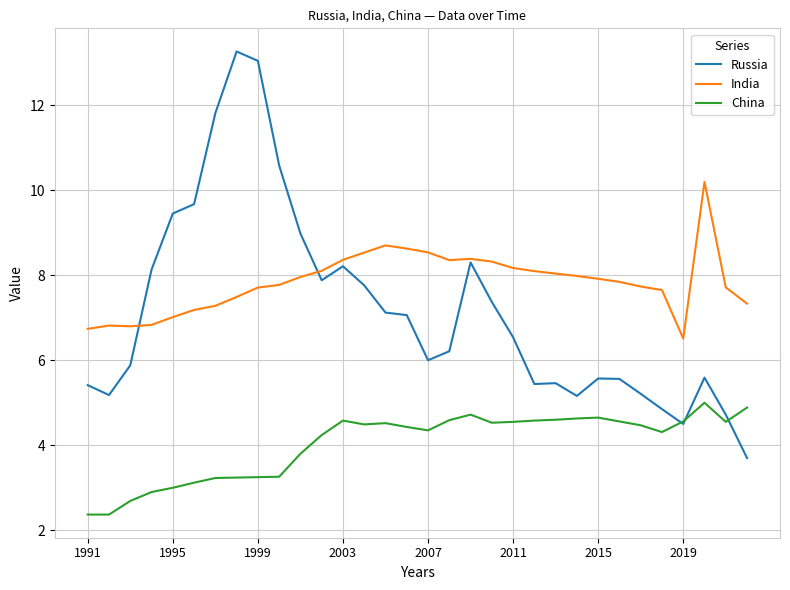

Which series has the widest spread of values?

Russia